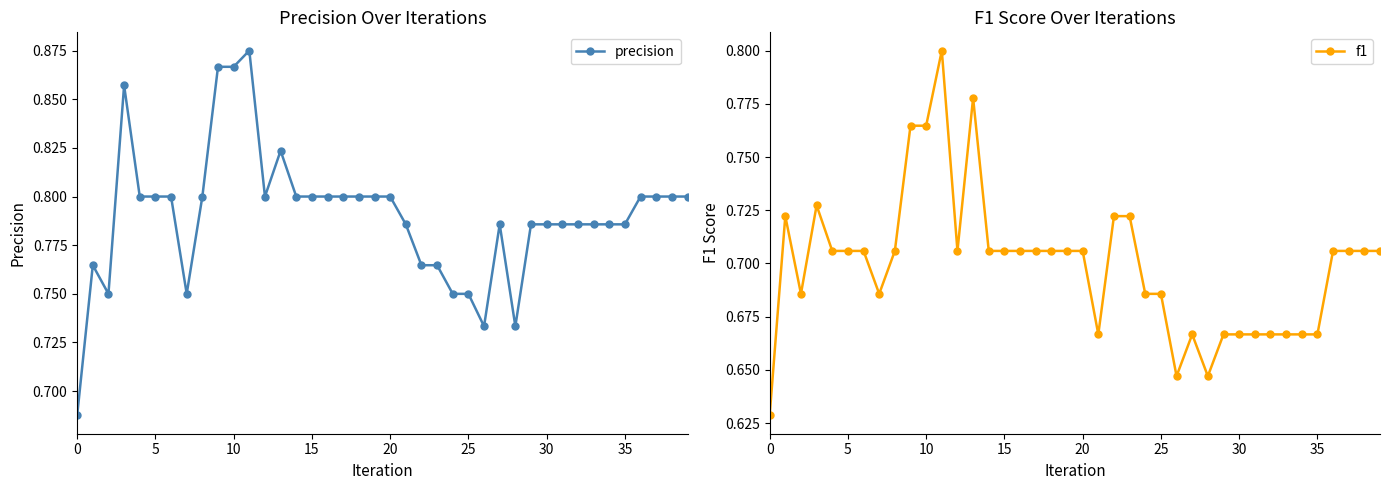

Does the chart have visible grid lines?

No